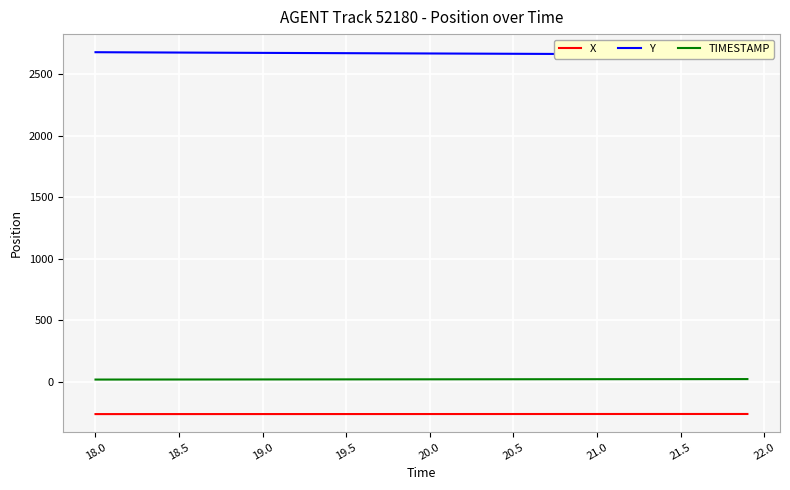

True or false: X and TIMESTAMP intersect in this chart.

False